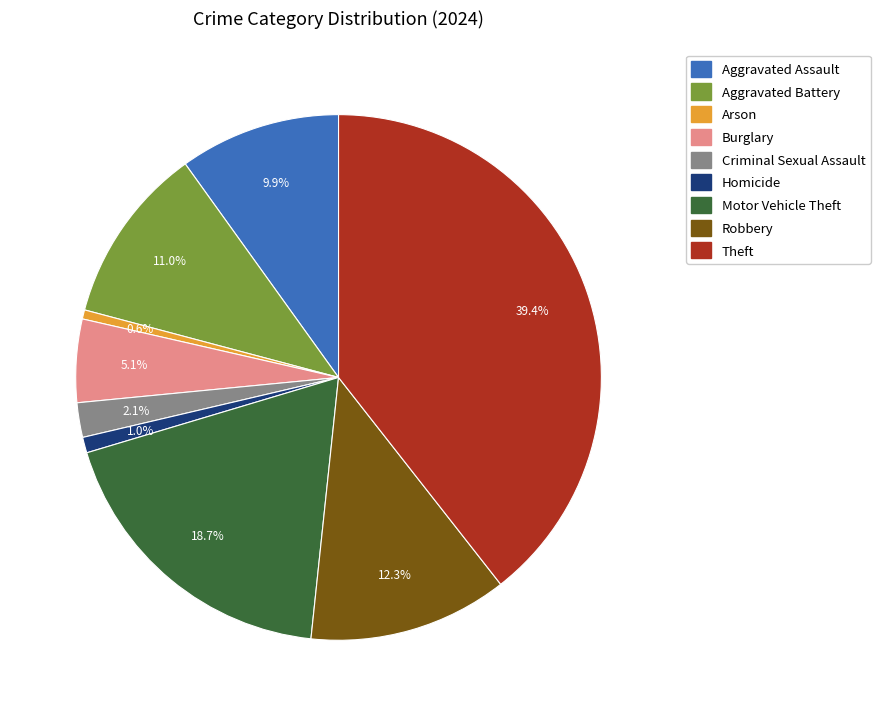

Approximately how many times larger is the value at Theft compared to Robbery?

3.2